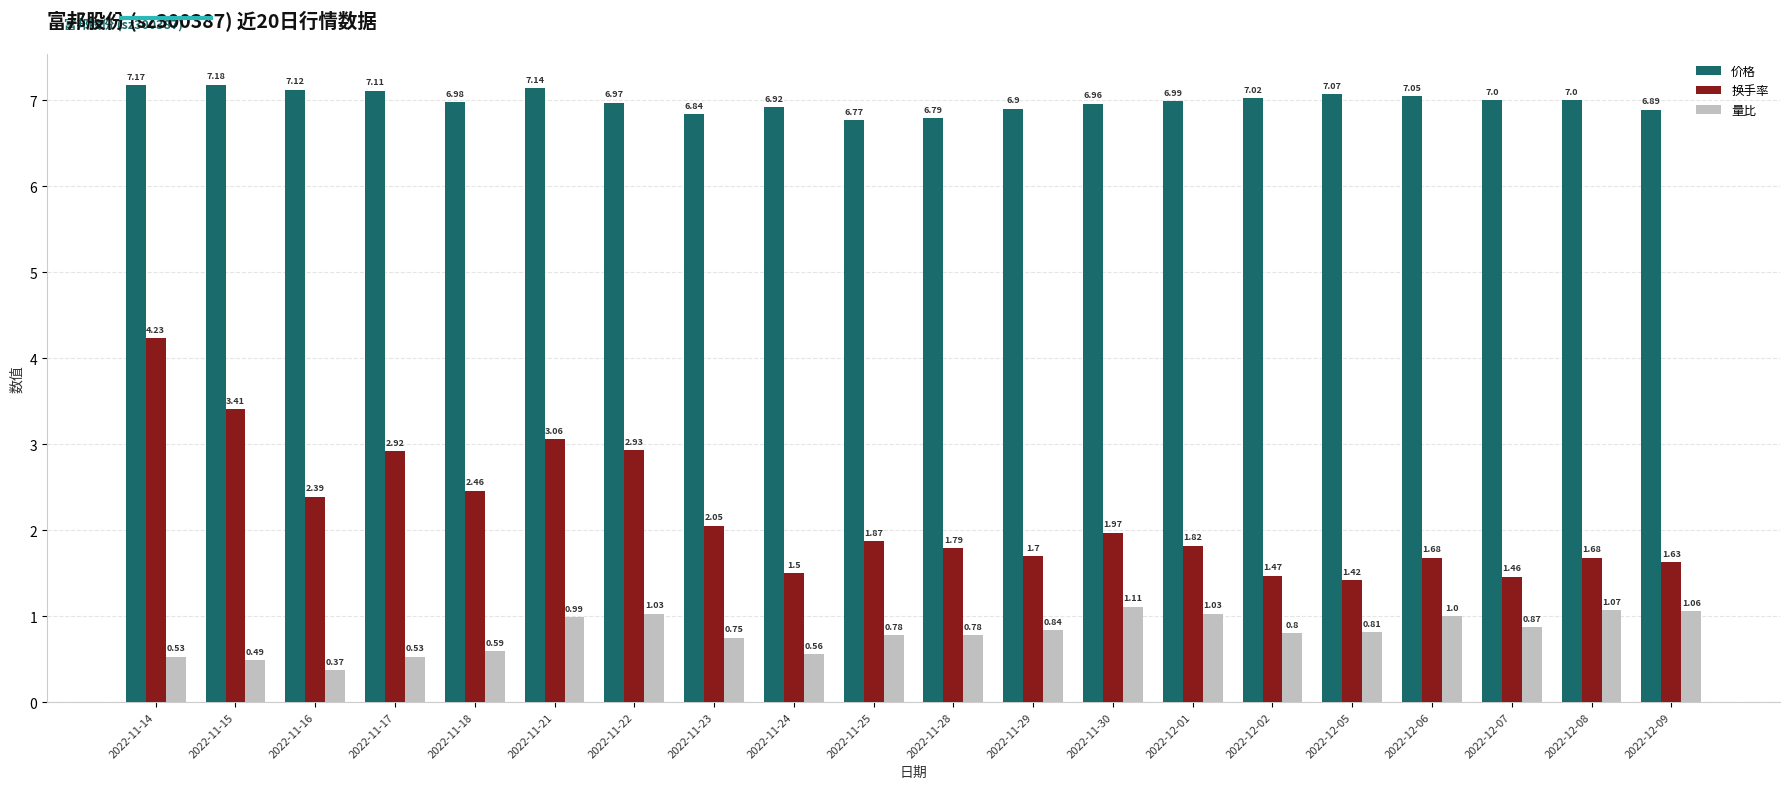

The value of 换手率 at 2022-11-15 is 3.4. True or false?

True